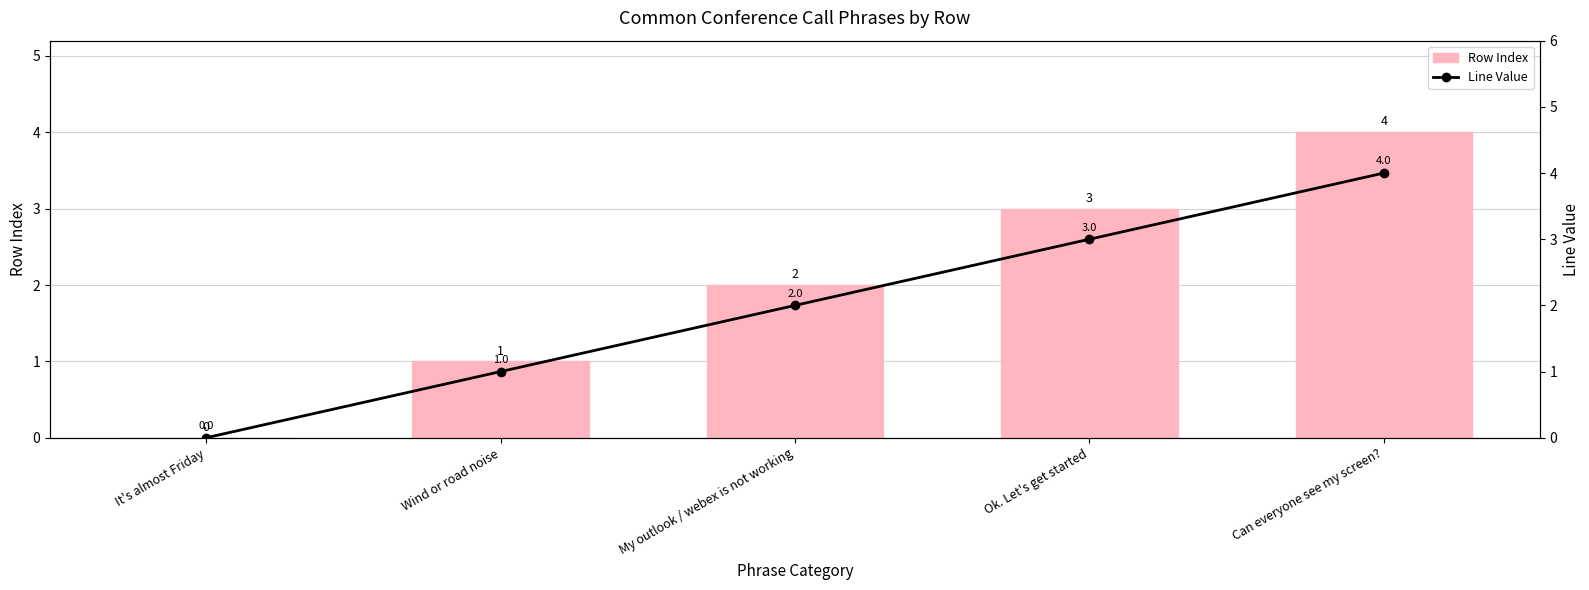

At which label does Line Value first exceed 2?

Ok. Let's get started